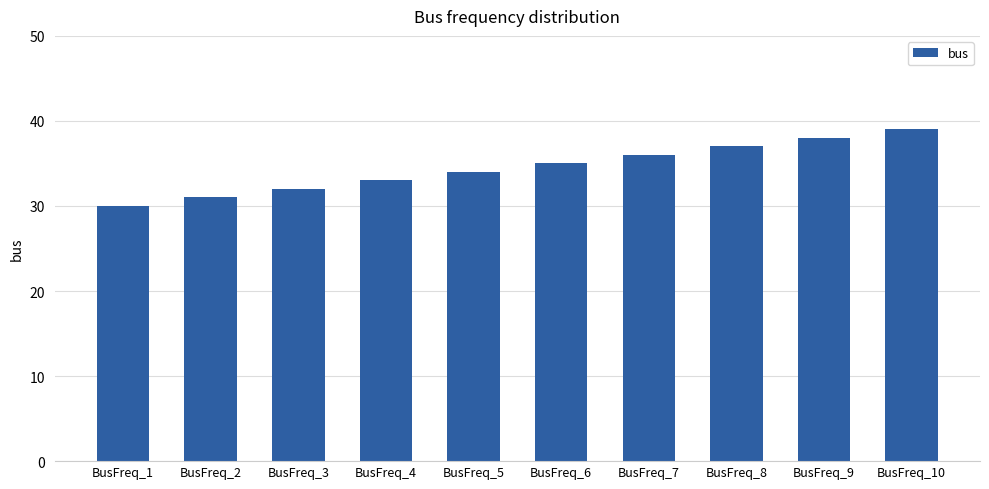

List the labels in order of value, smallest first.

BusFreq_1, BusFreq_2, BusFreq_3, BusFreq_4, BusFreq_5, BusFreq_6, BusFreq_7, BusFreq_8, BusFreq_9, BusFreq_10